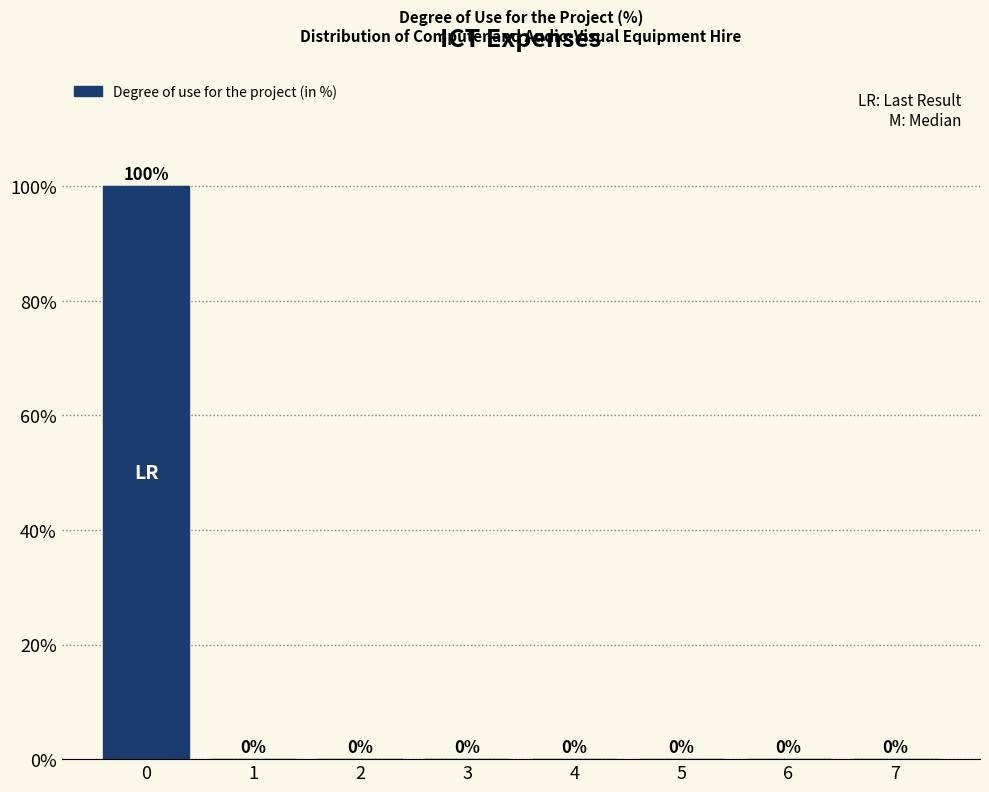

Reading left to right, transcribe all the data shown in this chart.

0=100	1=0	2=0	3=0	4=0	5=0	6=0	7=0